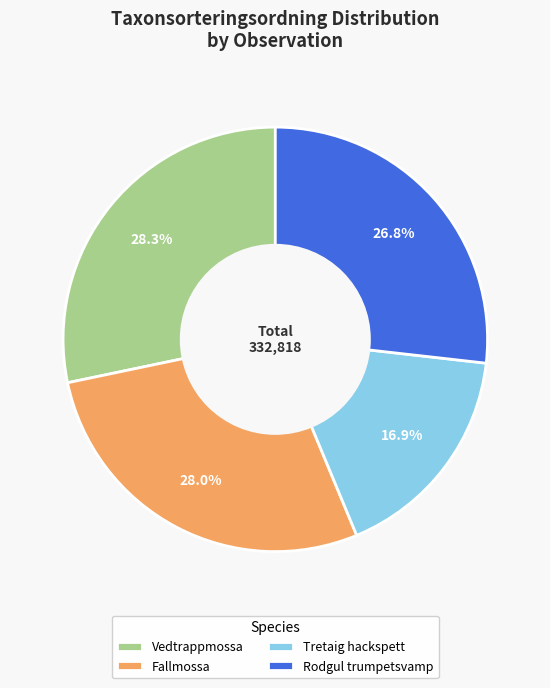

Does Rodgul trumpetsvamp account for over 50% of the chart?

No